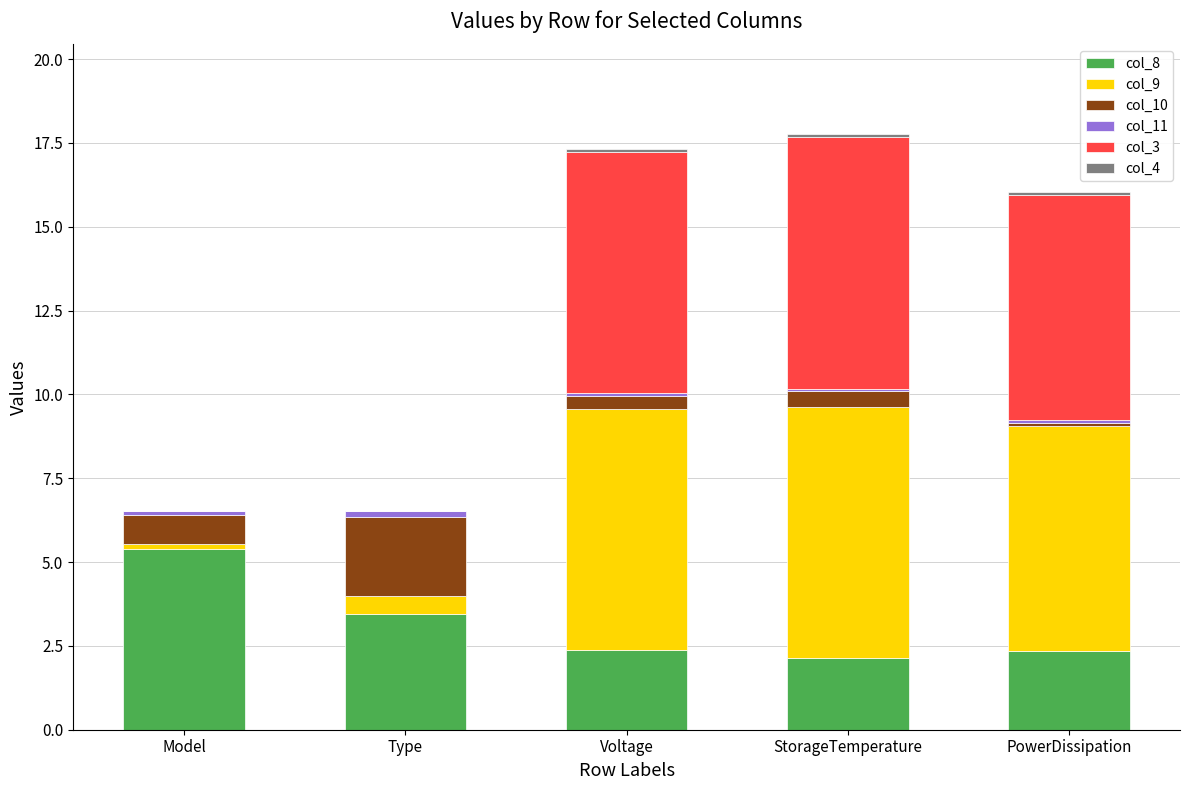

What is the highest value of the col_8 series?

5.4